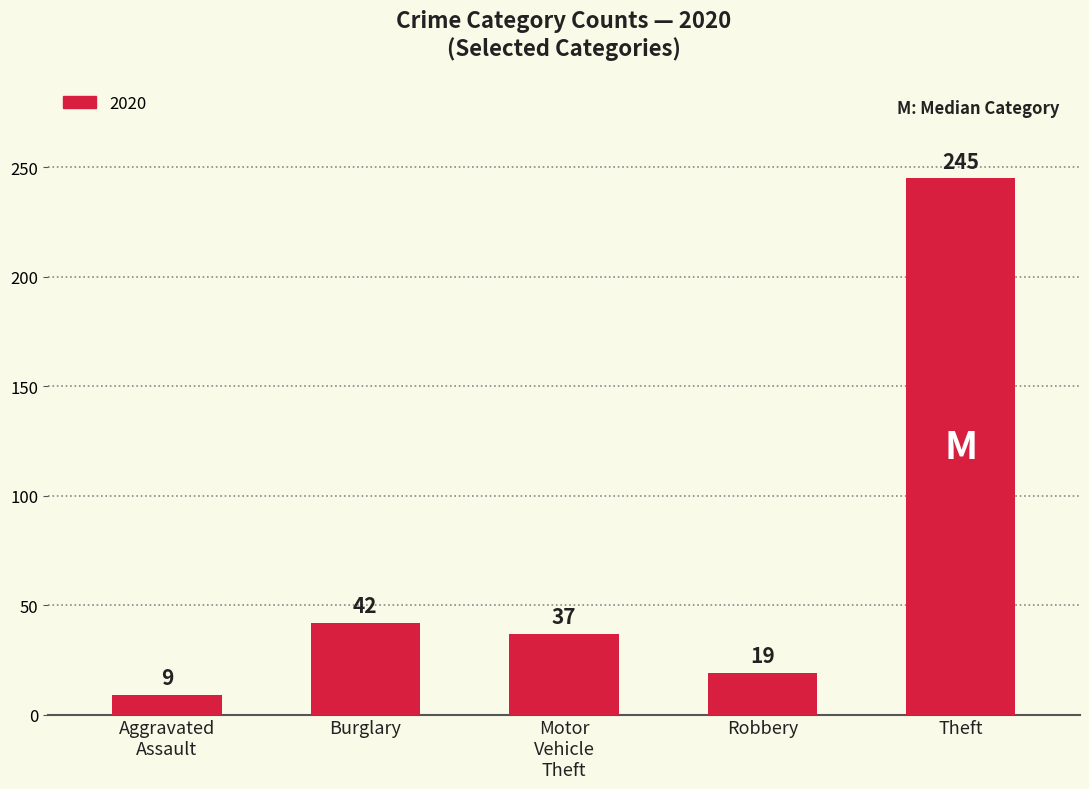

What is the average value?

70